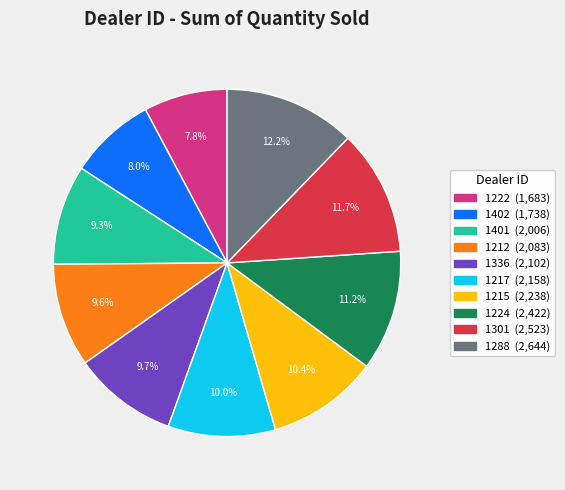

What is the ratio of the value at 1401 to the value at 1301?

0.8